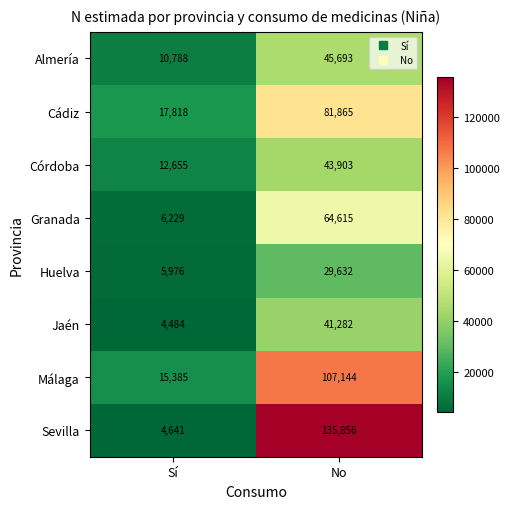

Read the Jaén value at No, to the nearest 10.

41280